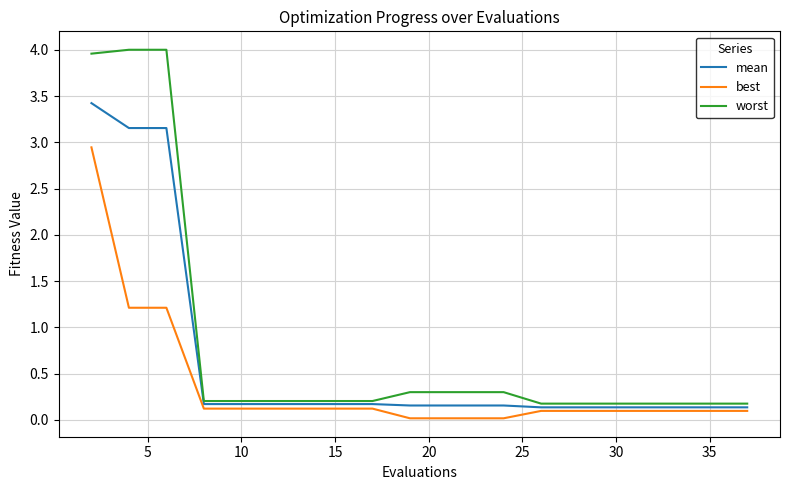

What is the highest value of the worst series?

4.0